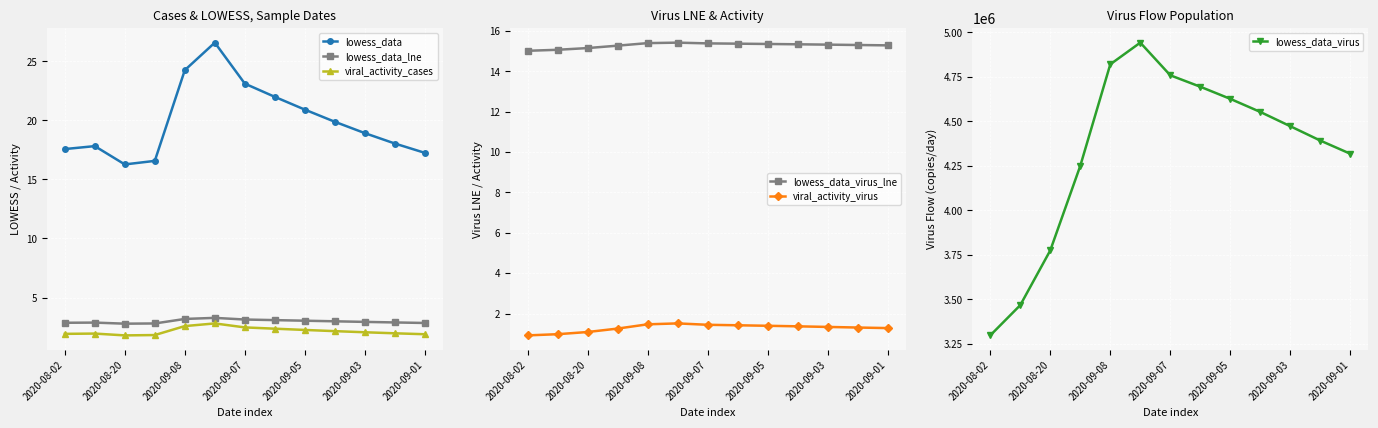

What is the sum of all lowess_data_lne values?

38.8